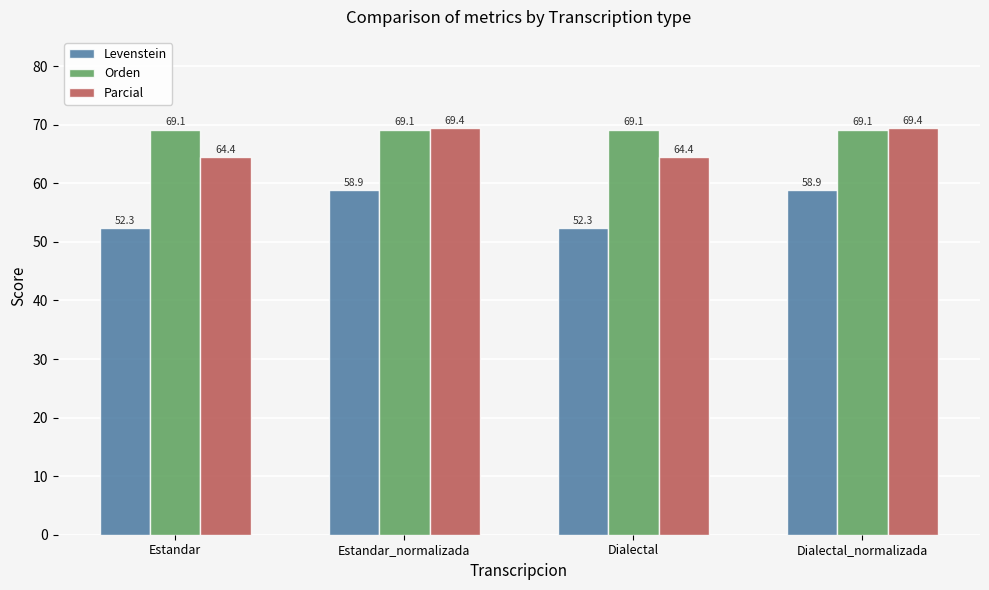

The Orden series shows 69.1 at Dialectal_normalizada. True or false?

True